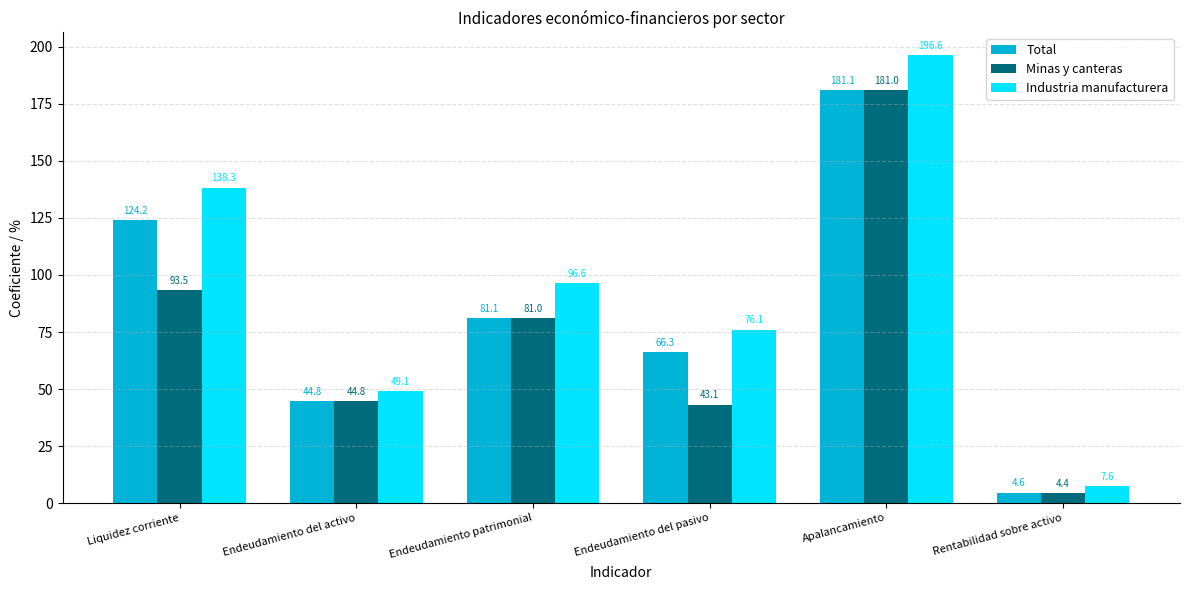

What is the difference between the maximum and second lowest values in the Minas y canteras series?

137.9